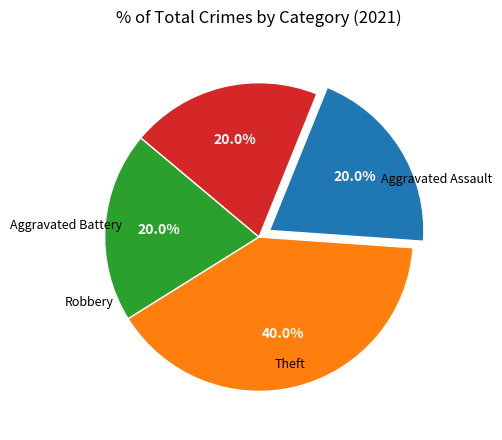

Is there any slice that represents more than half of the pie?

No